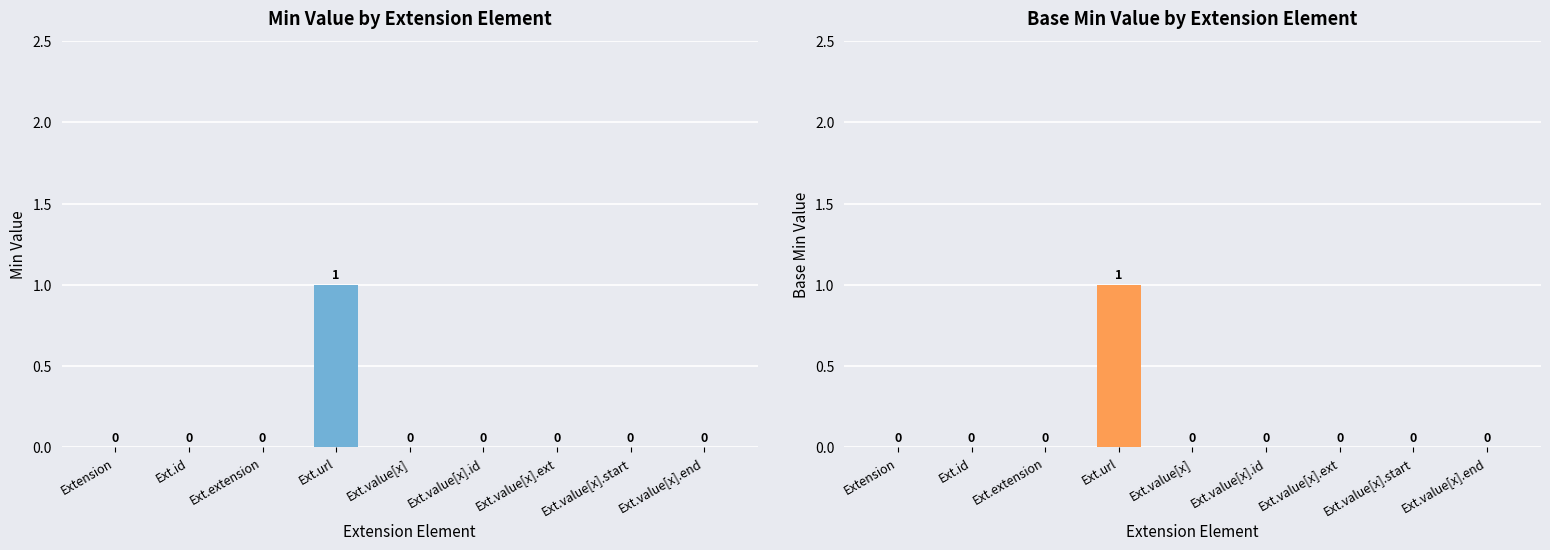

What is the label of the 4th bar from the left?

Ext.url